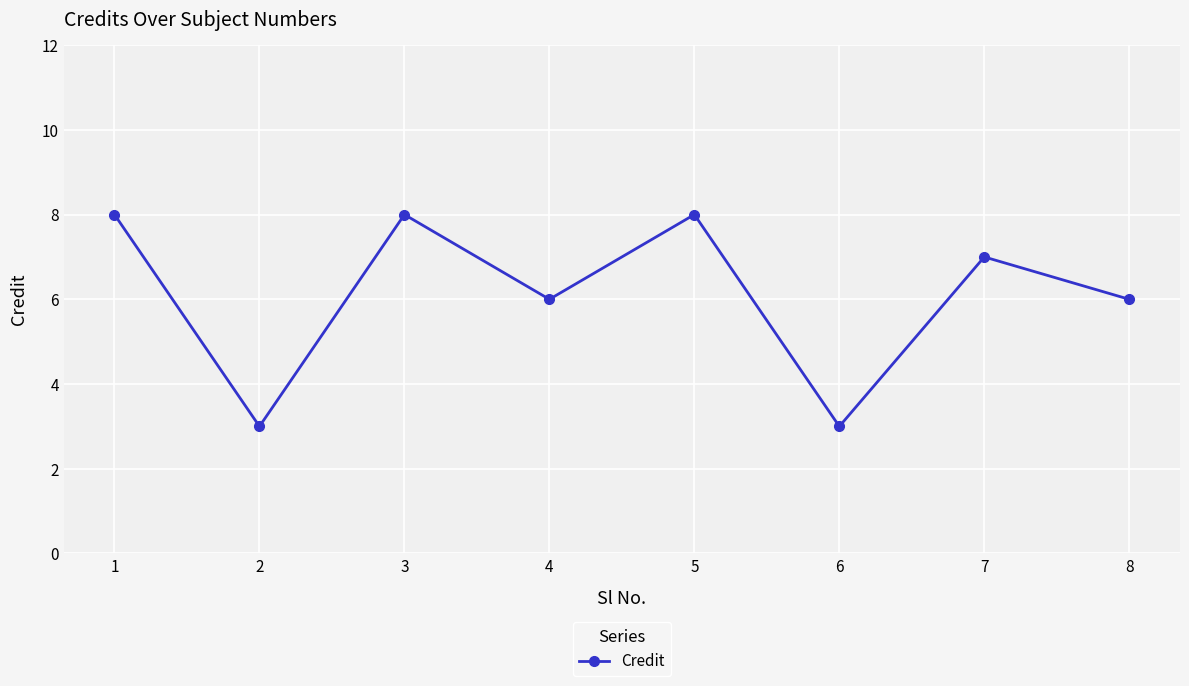

What is the smallest value displayed?

3